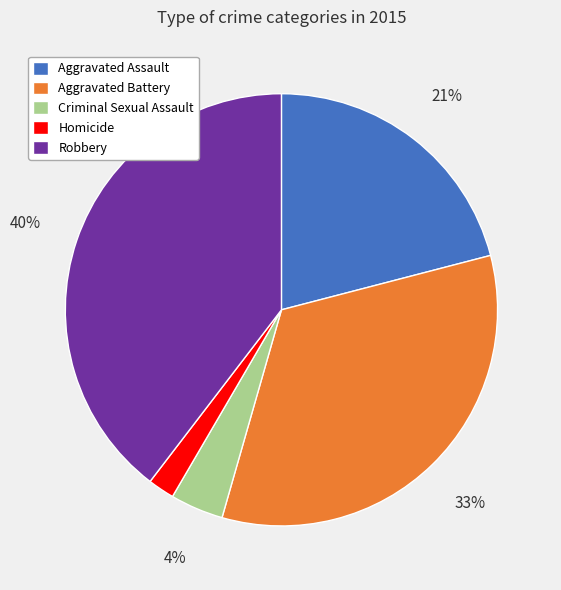

The Homicide slice represents 2% of the pie. True or false?

True